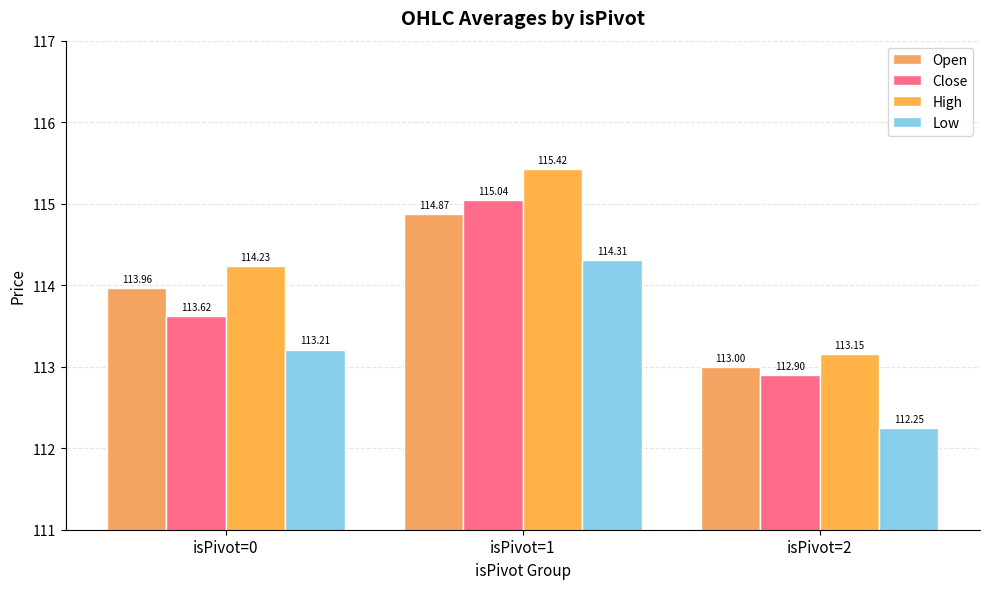

Which series has the largest total across all categories?

High